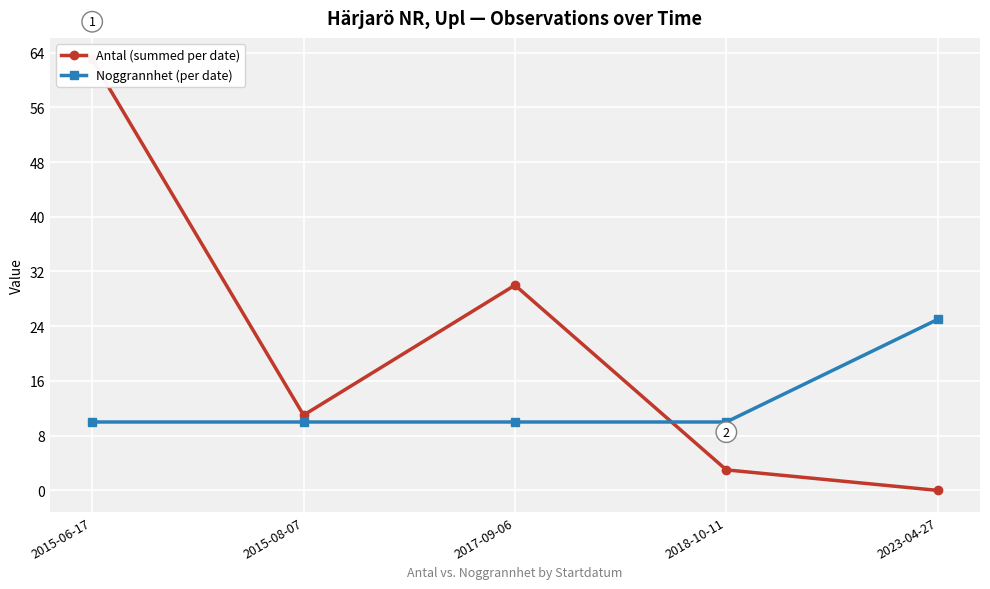

What is the maximum value shown in the chart?

63